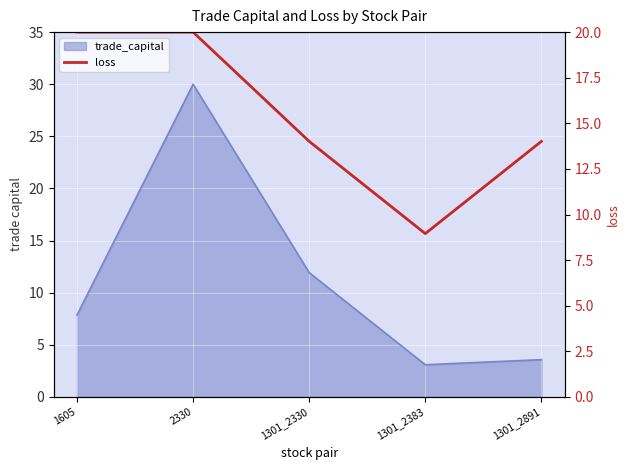

Reading left to right, list all the values displayed in this chart.

20.0	20.0	14.0	9.0	14.0